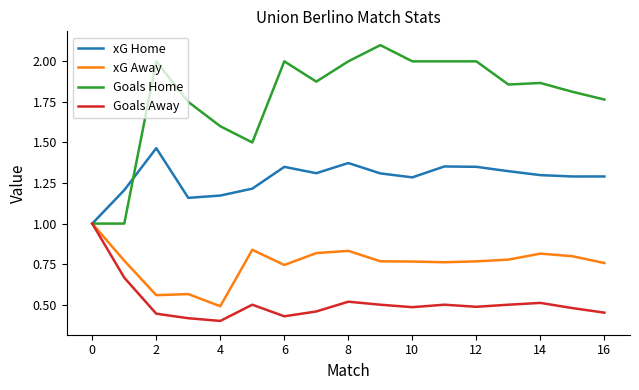

Which series has the largest range (max minus min)?

Goals Home